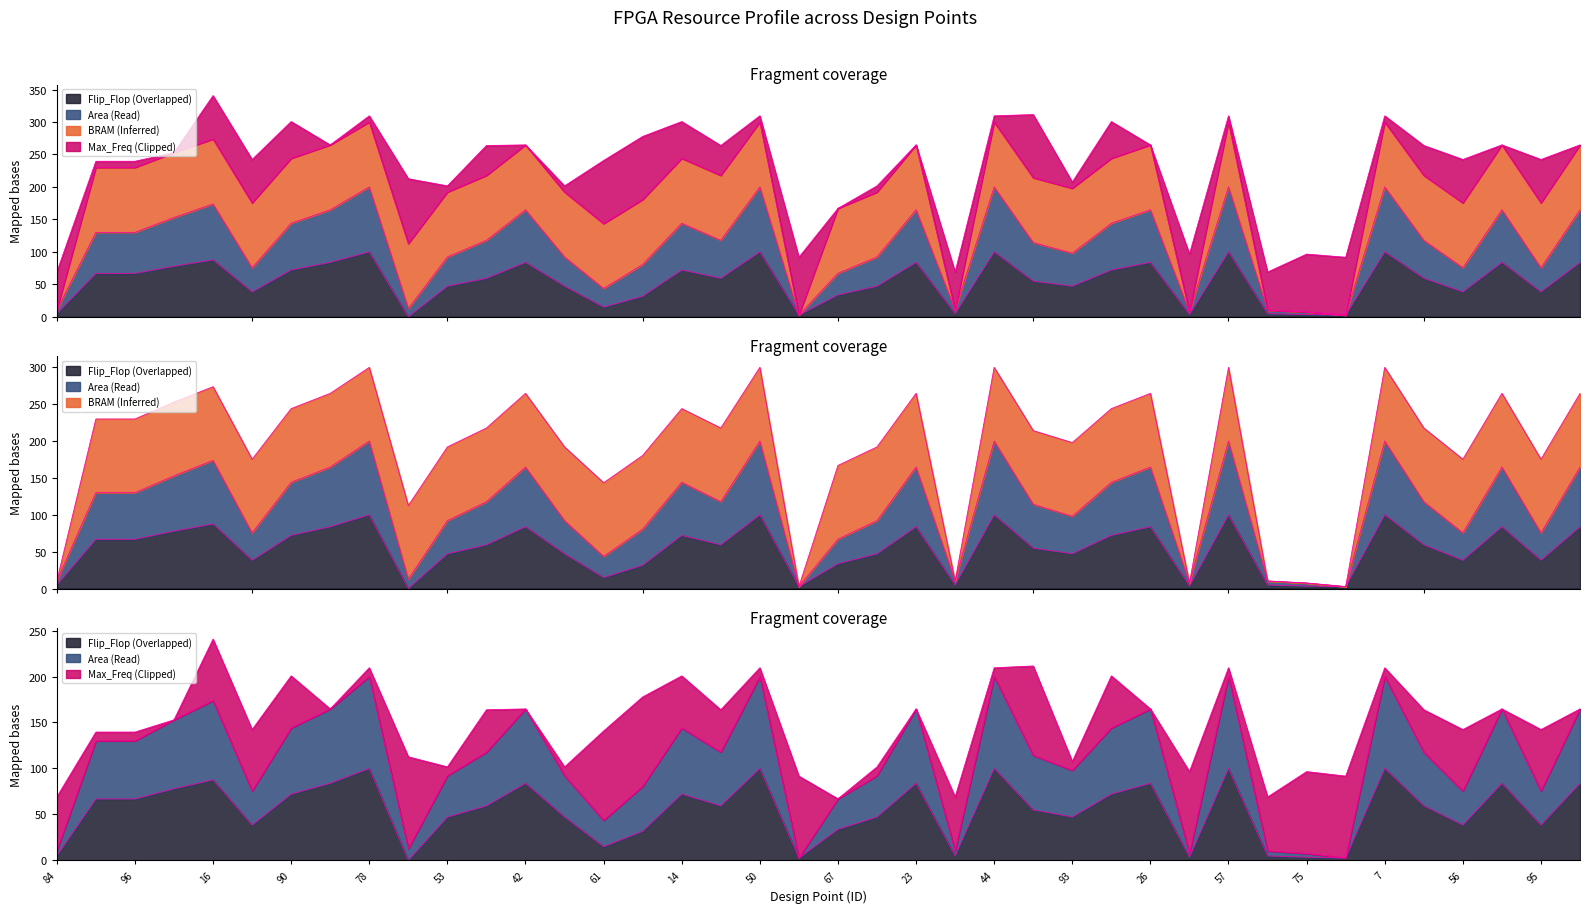

In Area, how many points are higher than both neighbors (excluding endpoints)?

11